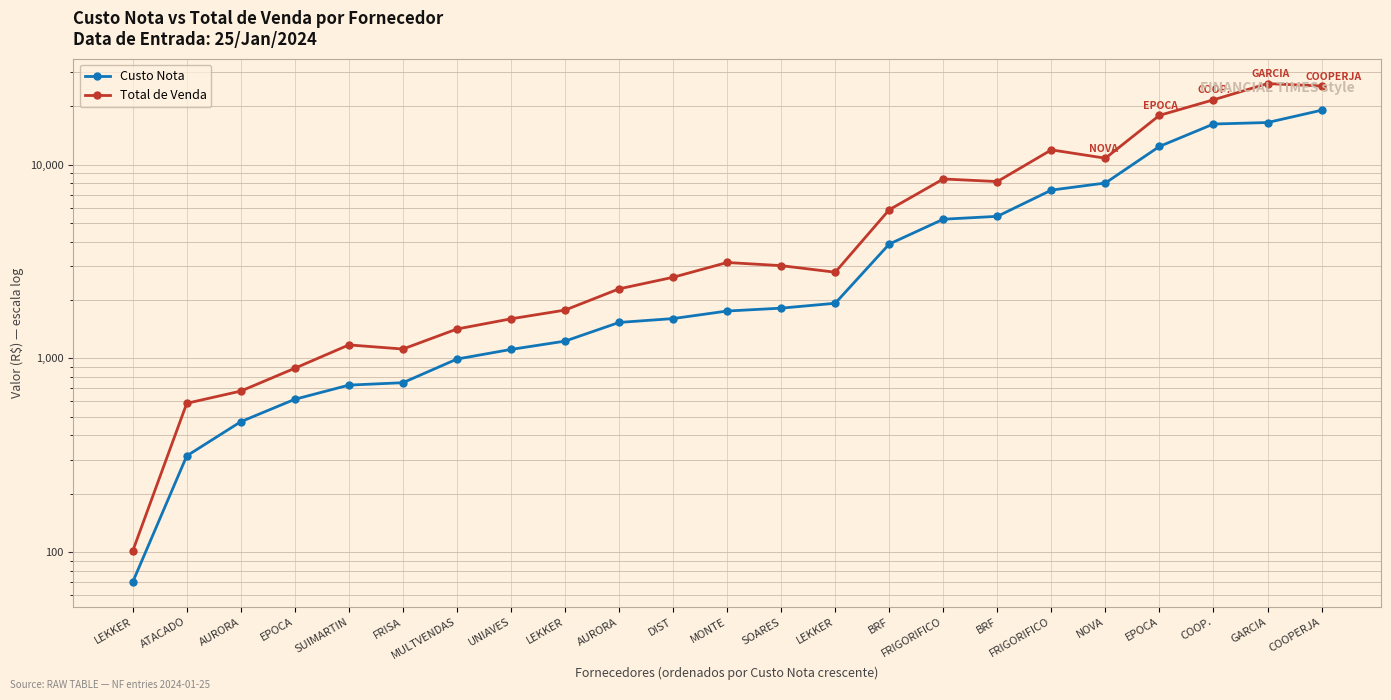

Does the chart have visible grid lines?

Yes